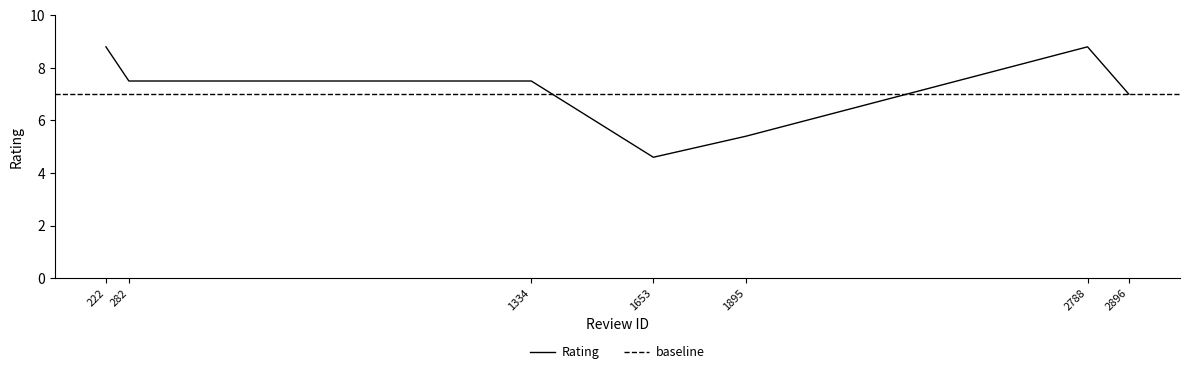

Which has a higher value, 1334 or 1895?

1334